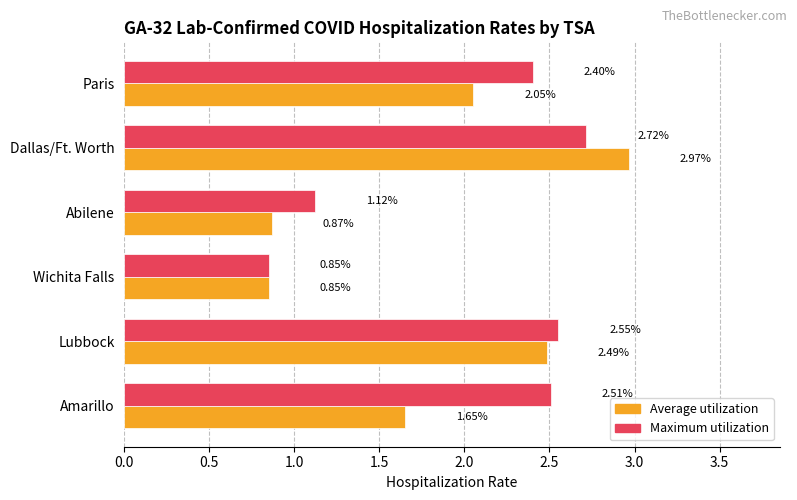

Which category has the highest value across all series?

Dallas/Ft. Worth